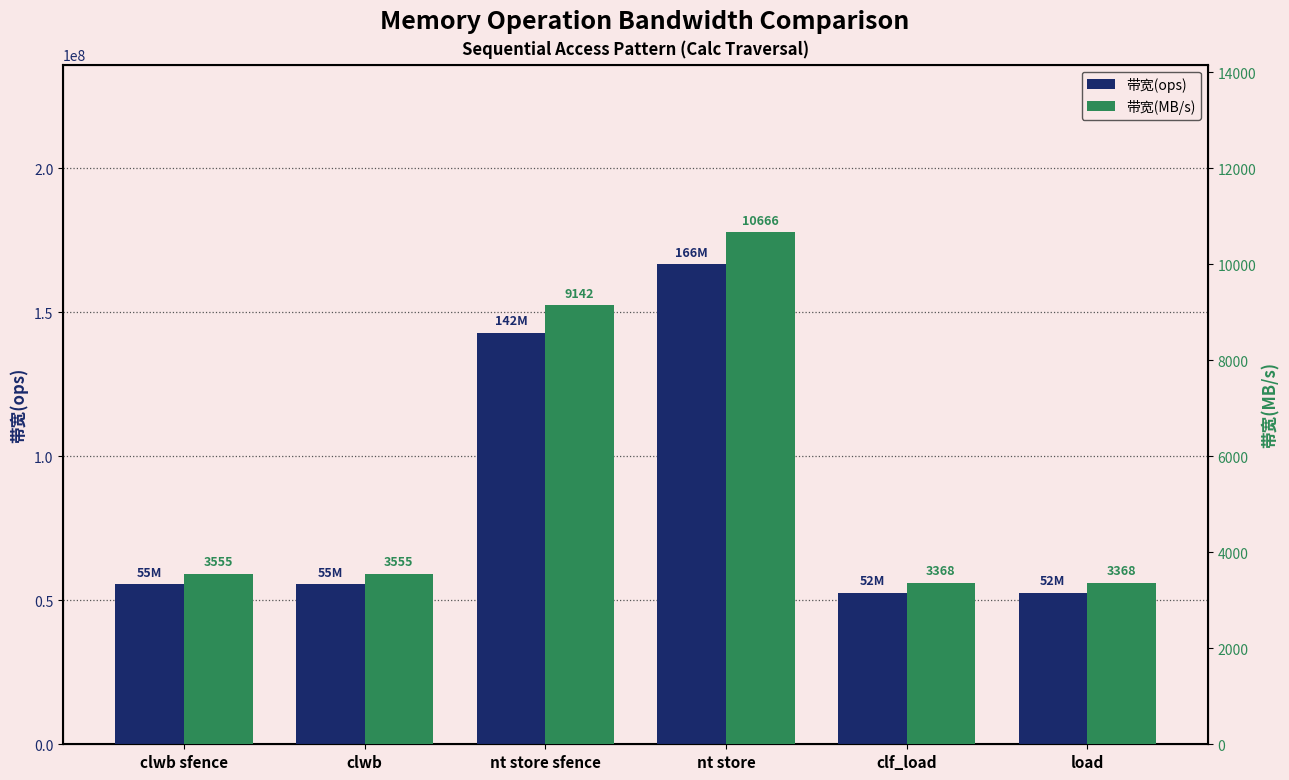

At how many categories does at least one series exceed 69797431?

2